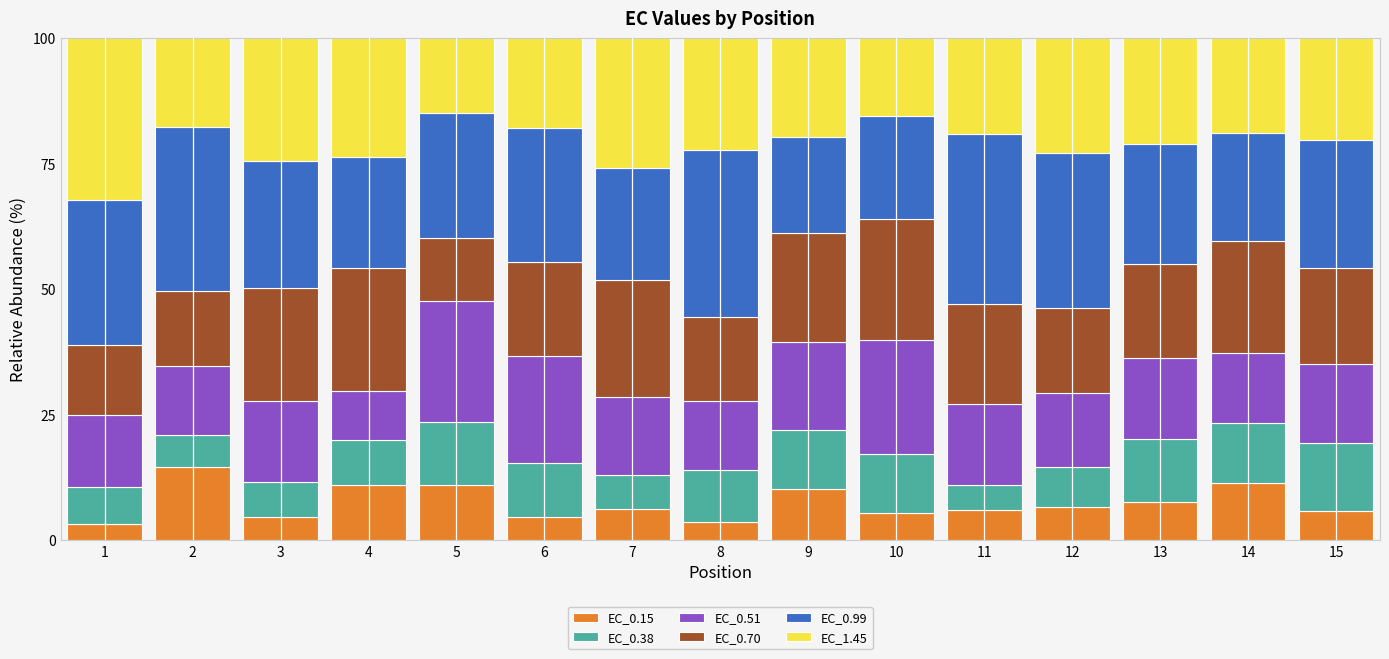

What is the highest value of the EC_0.15 series?

14.7